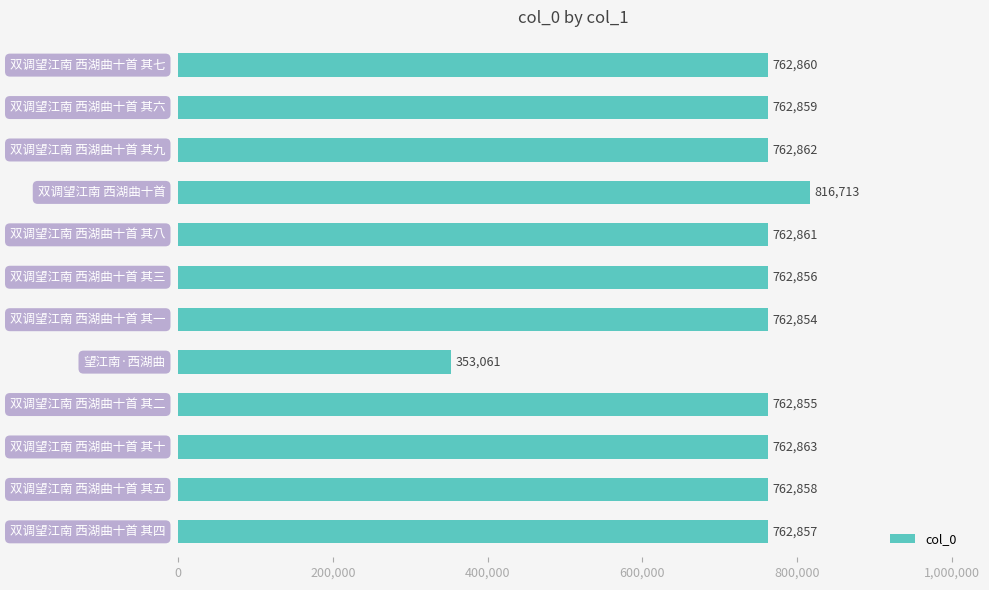

What is the smallest value displayed?

353061